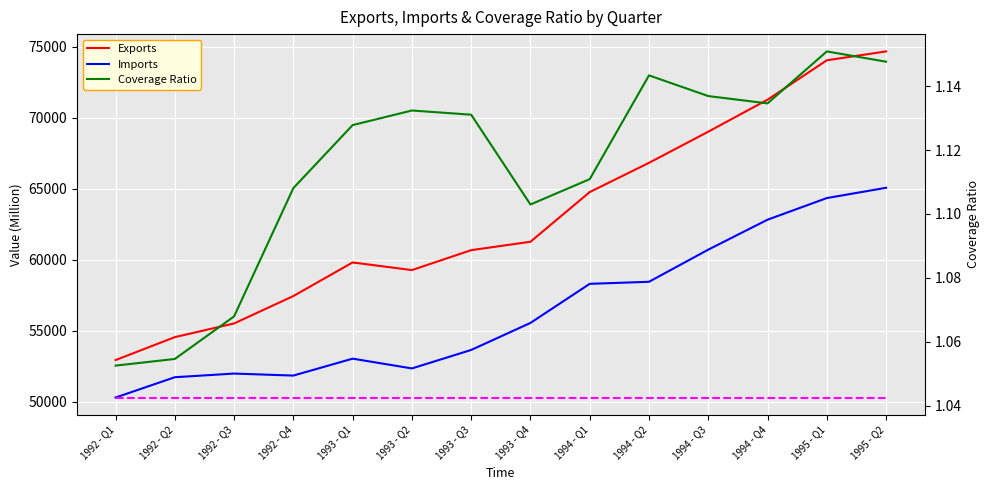

What is the difference between the maximum and second lowest values in the Coverage Ratio series?

0.1